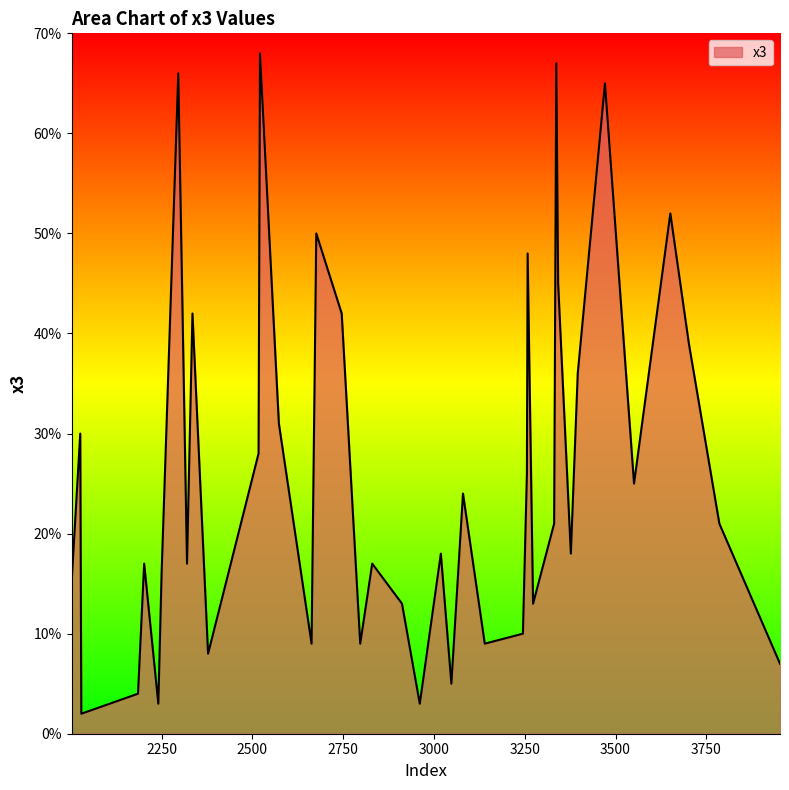

Does the chart have visible grid lines?

No